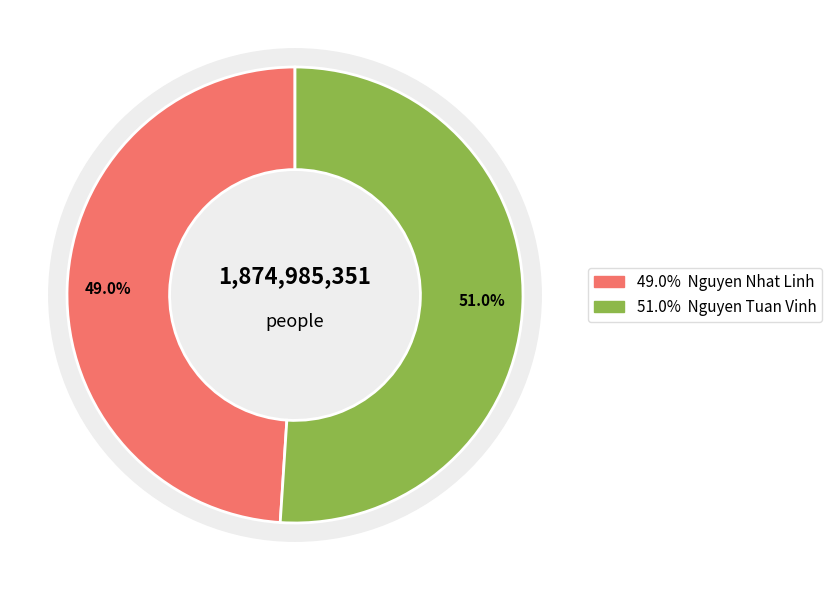

Is it true that Nguyen Nhat Linh is 49% of the pie?

True